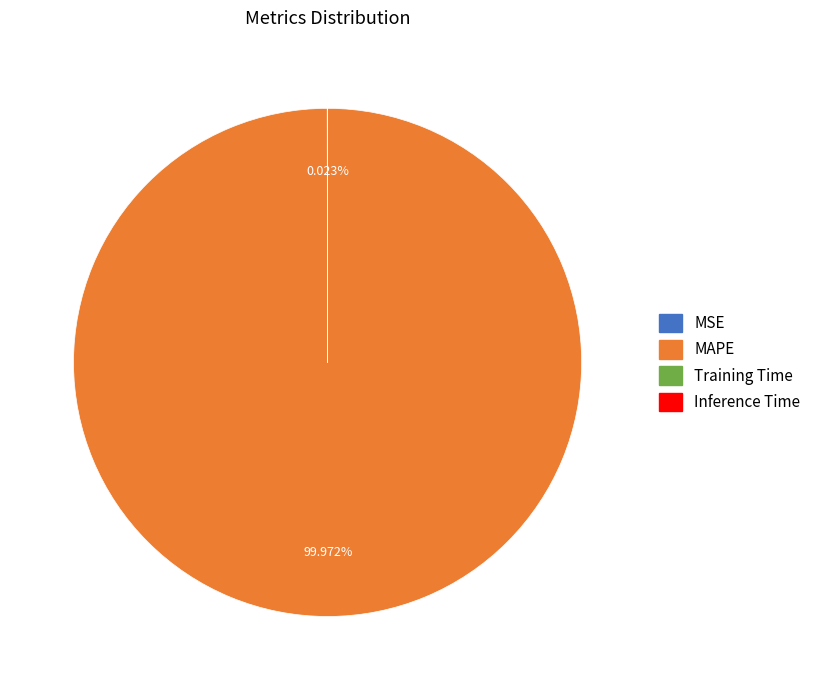

Is there any slice that represents more than half of the pie?

Yes